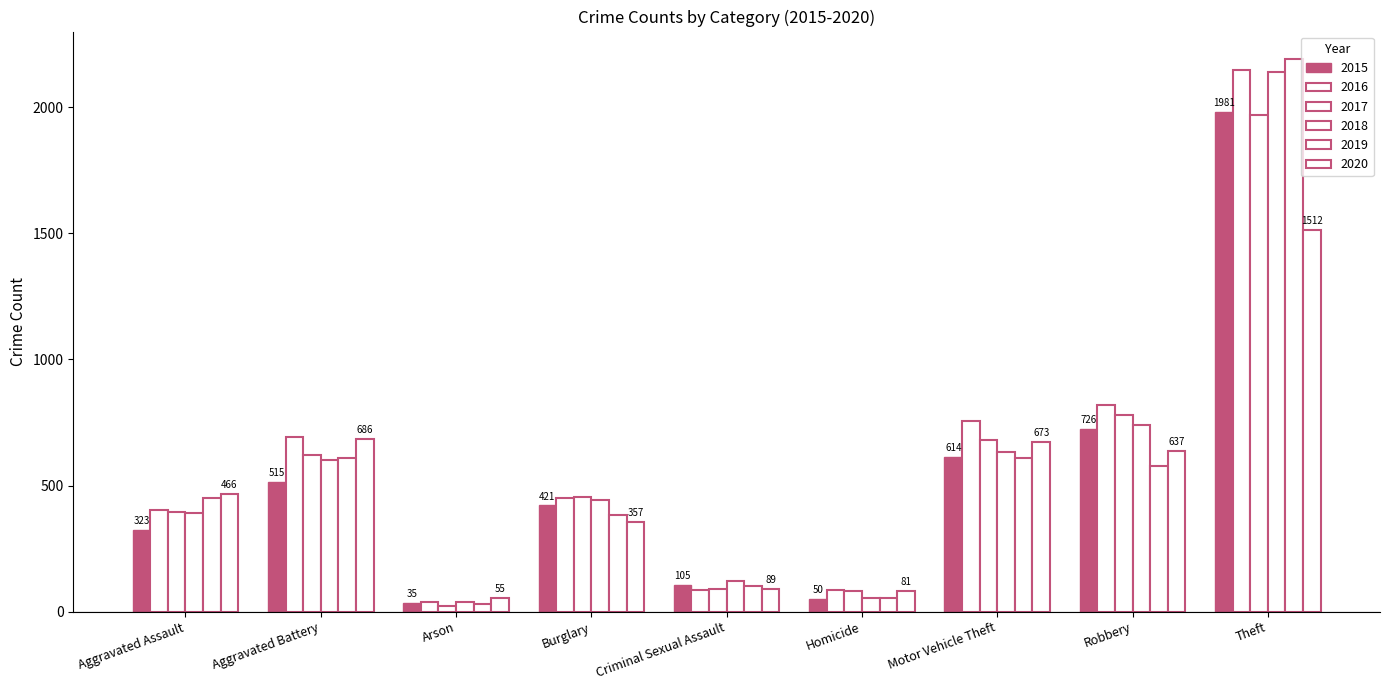

How many distinct data groups are displayed?

6